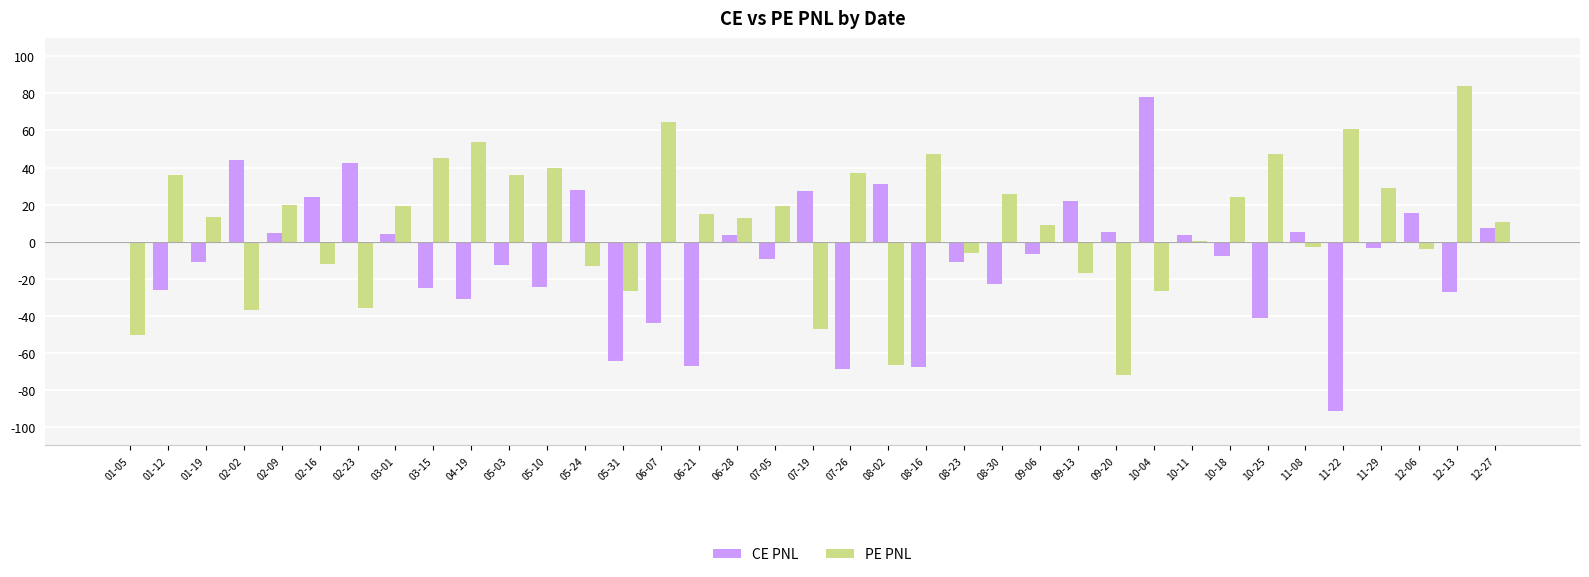

What is the difference between the CE PNL values at 11-08 and 11-22?

96.9